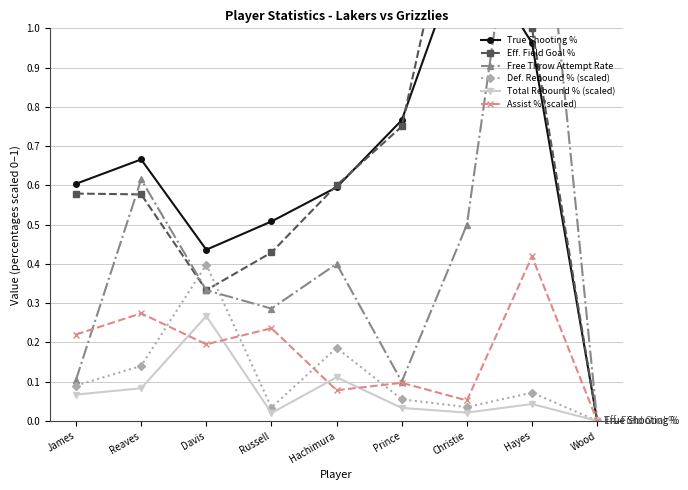

Is the value of Assist % (scaled) at Russell greater than the value of Eff. Field Goal % at Davis?

No